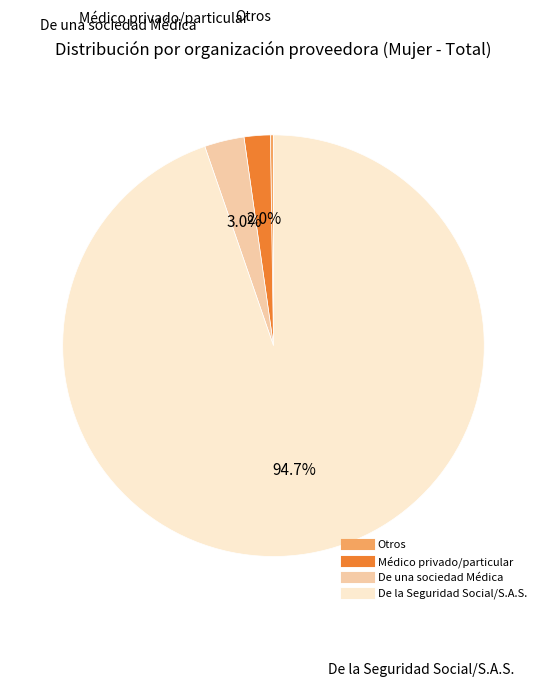

What is the ratio of the value at Médico privado/particular to the value at De una sociedad Médica?

0.7